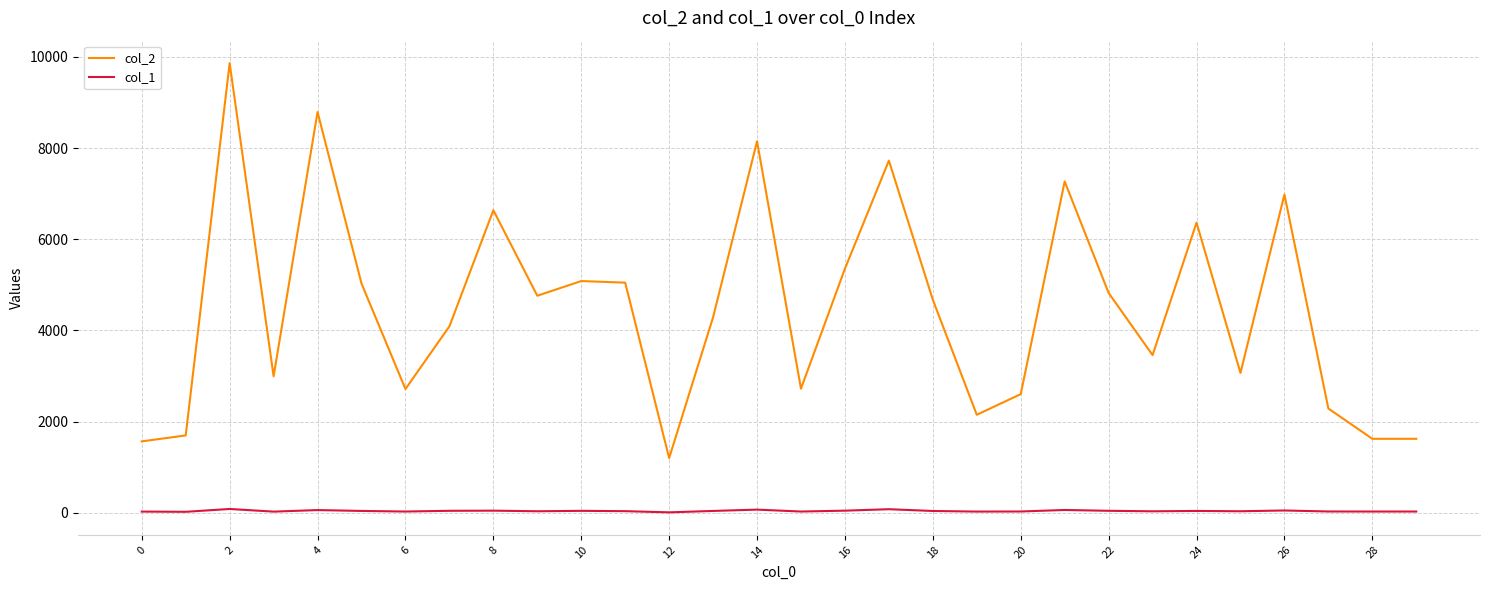

True or false: col_1 and col_2 cross at least once.

False